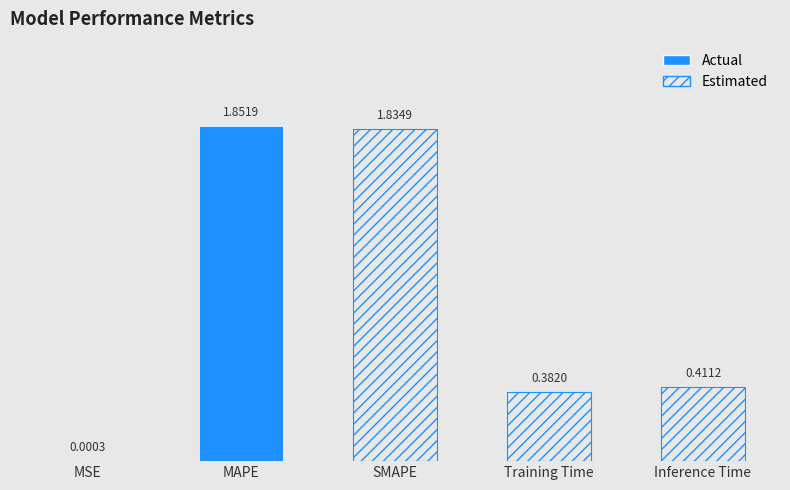

The value at SMAPE is 3.1. True or false?

False